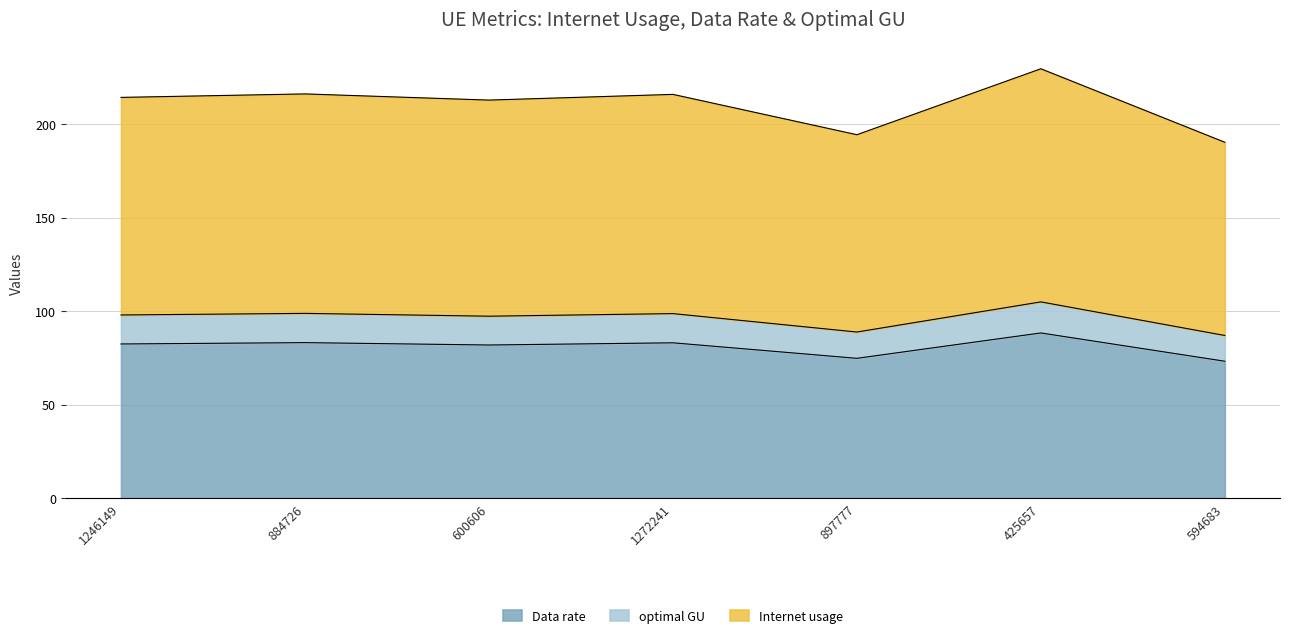

List the labels in order of Internet usage value, smallest first.

594683, 897777, 600606, 1246149, 1272241, 884726, 425657